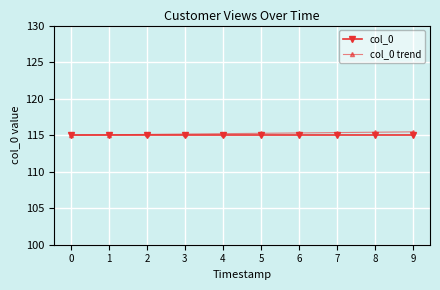

What is the greatest value displayed?

115.5